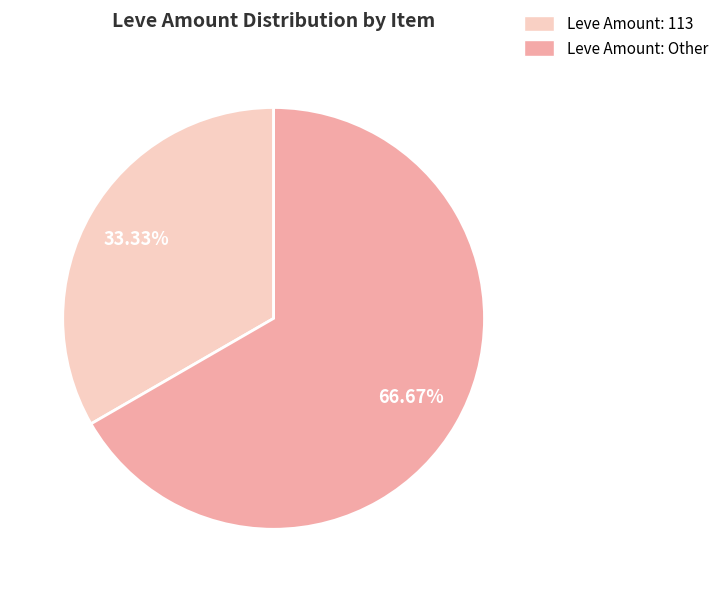

Does any single category account for the majority?

Yes